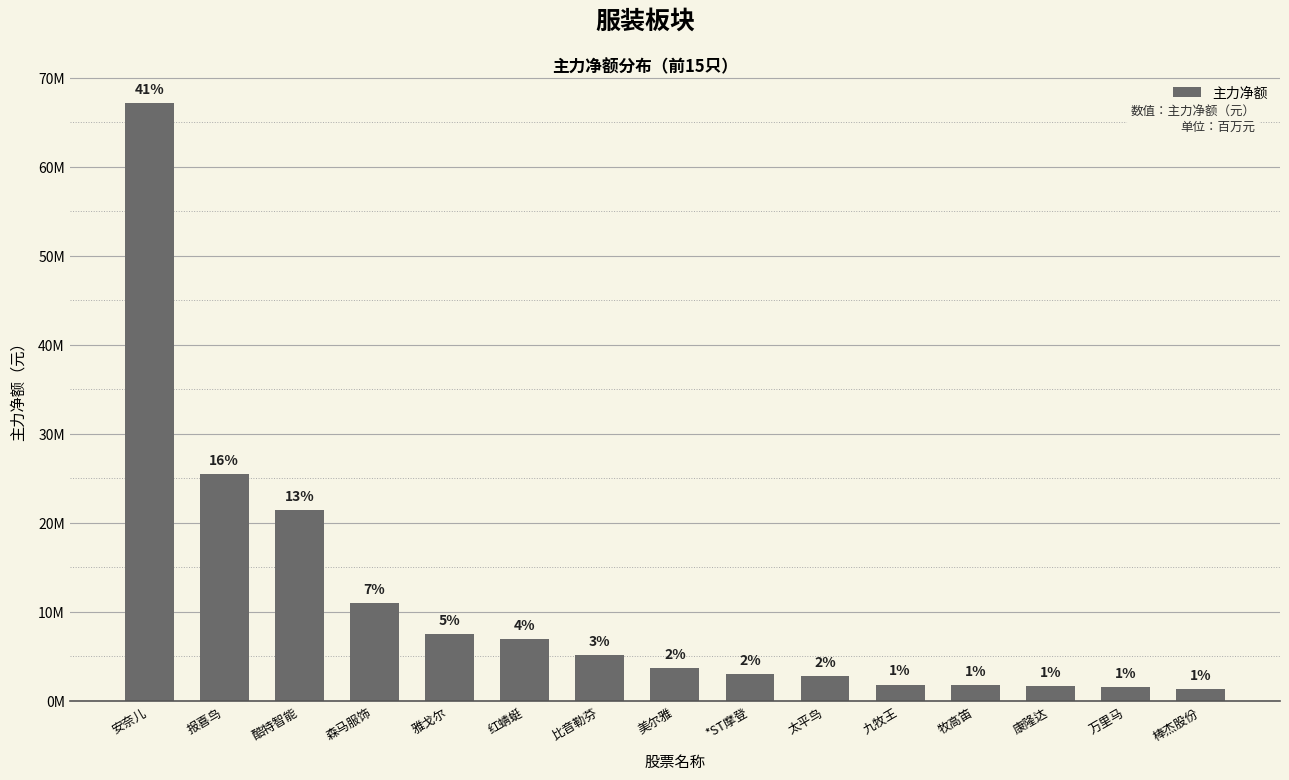

Which has a higher value, 比音勒芬 or 报喜鸟?

报喜鸟